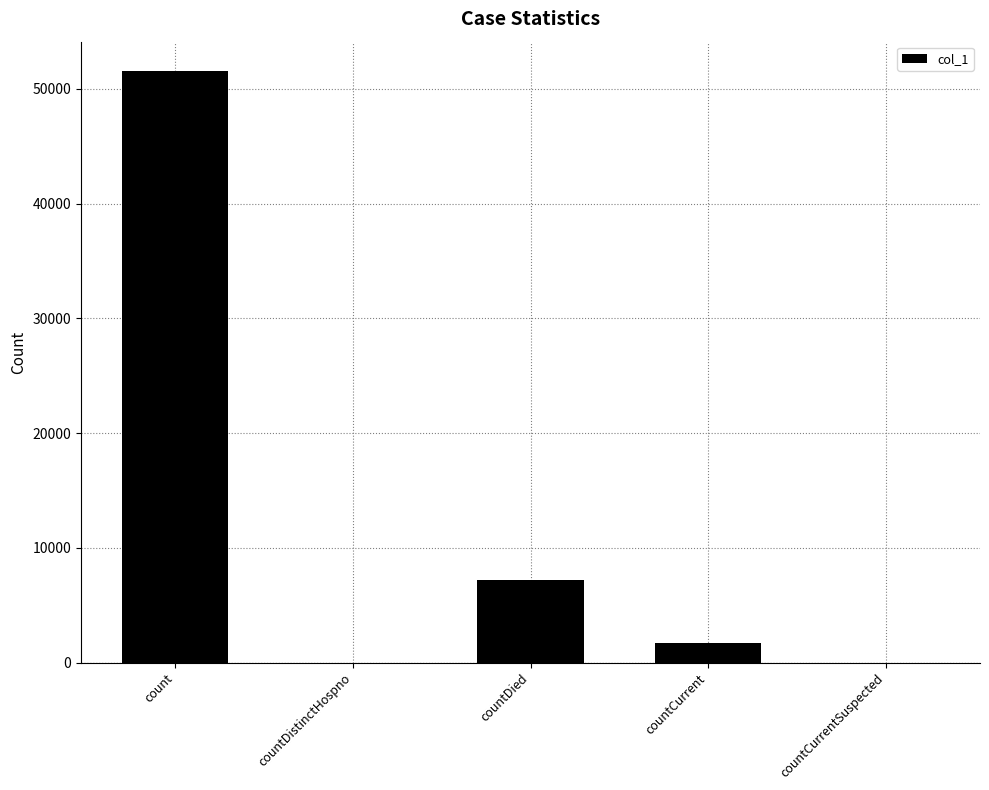

What is the sum of the values at countDied and countCurrent?

8910